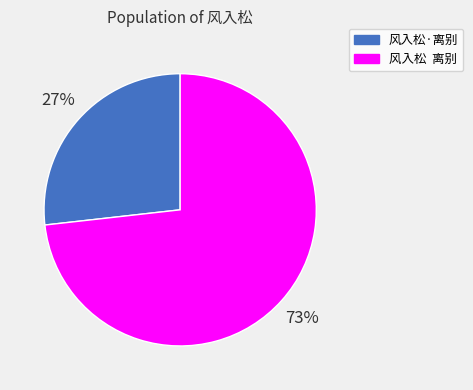

Which category has the biggest portion of the pie?

风入松 离别